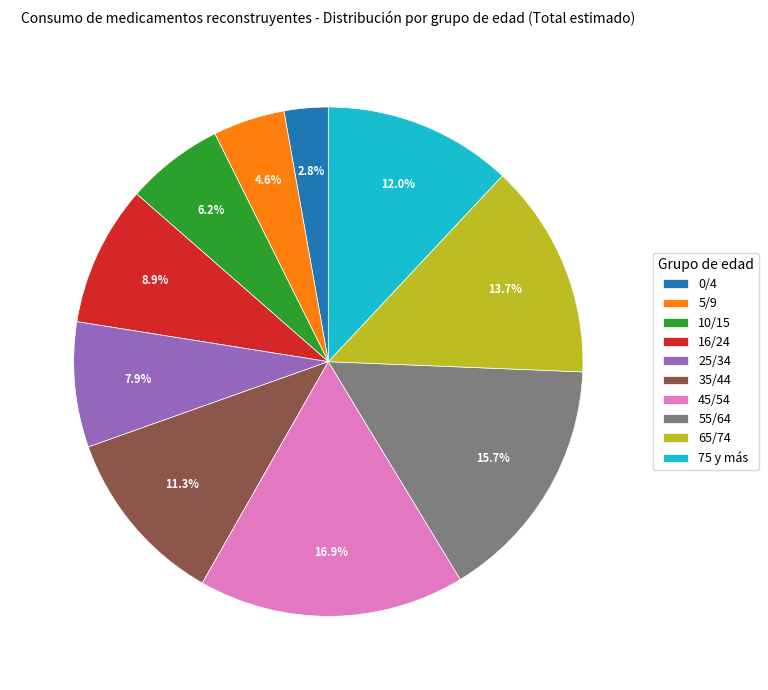

Does any single category account for the majority?

No